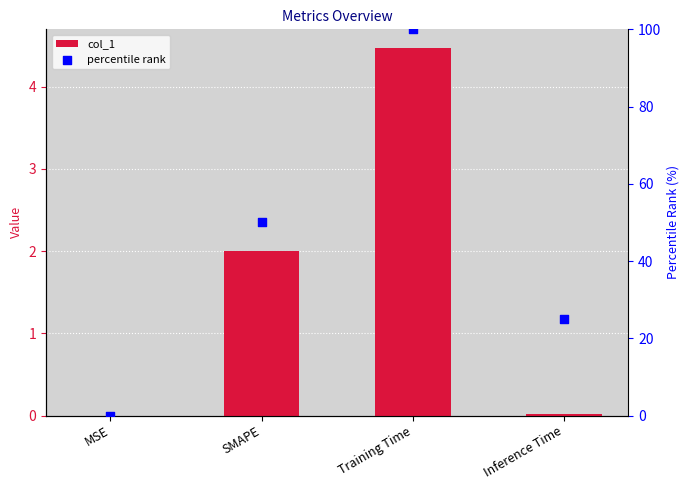

Which series has the largest Y range (max minus min)?

percentile rank